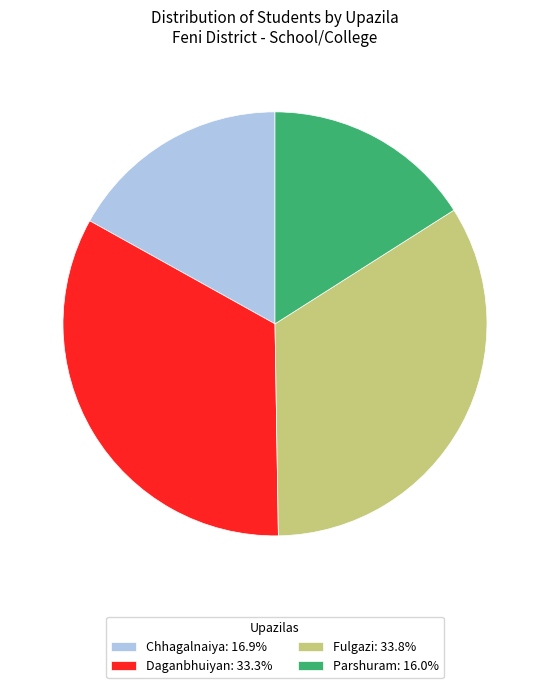

Is there a majority slice in this chart?

No